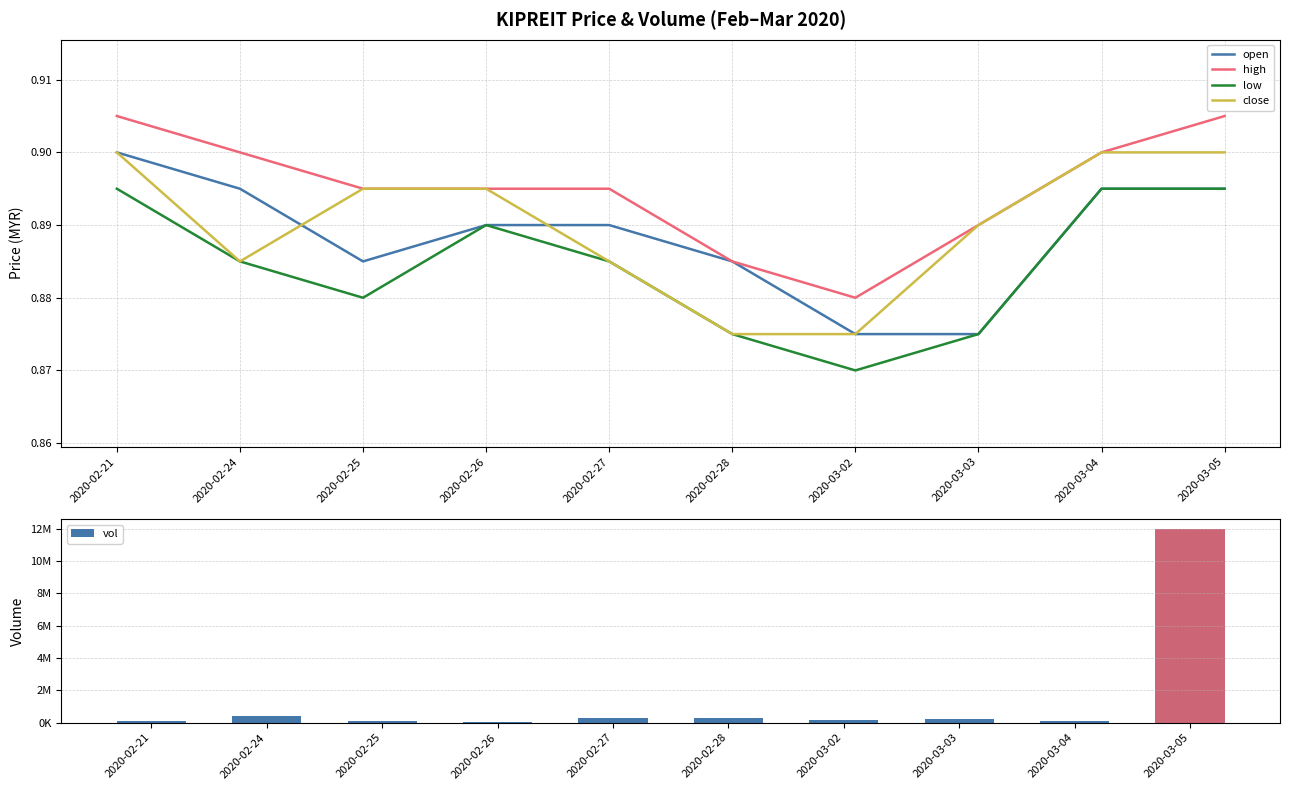

List the labels in order of vol value, largest first.

2020-03-05, 2020-02-24, 2020-02-28, 2020-02-27, 2020-03-03, 2020-03-02, 2020-03-04, 2020-02-21, 2020-02-25, 2020-02-26